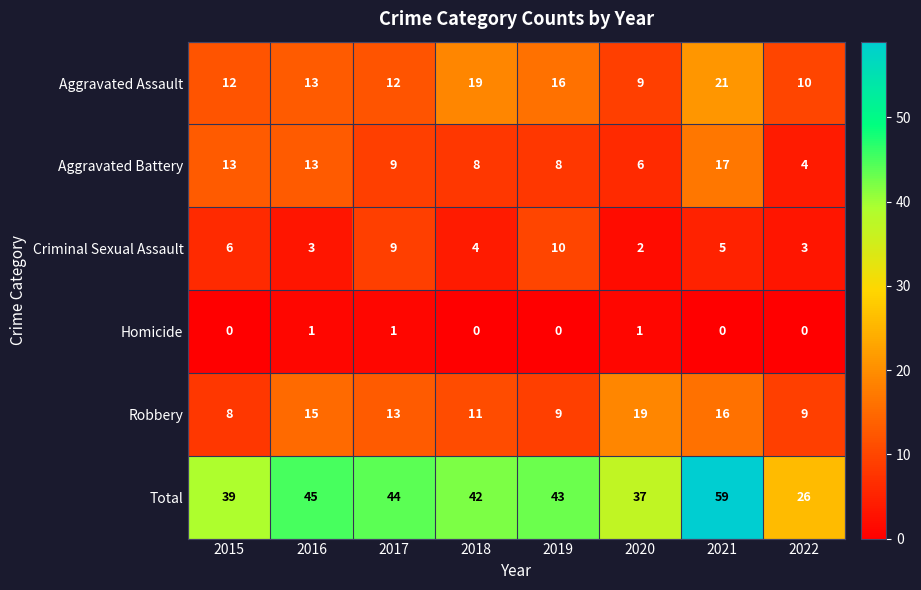

Count the number of data series in this chart.

6